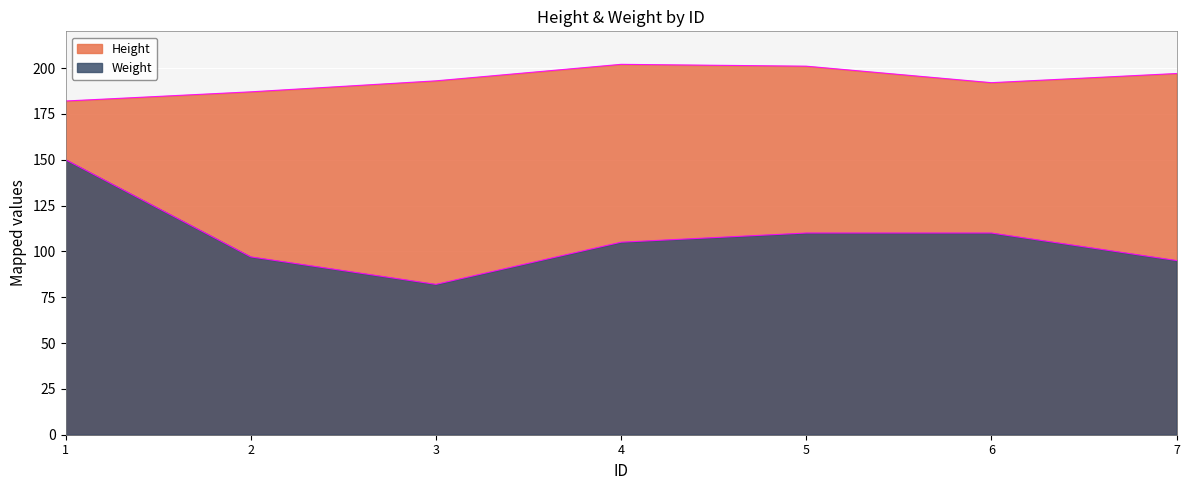

Reading left to right, extract all data points from this chart.

Height: 182	187	193	202	201	192	197
Weight: 150	97	82	105	110	110	95